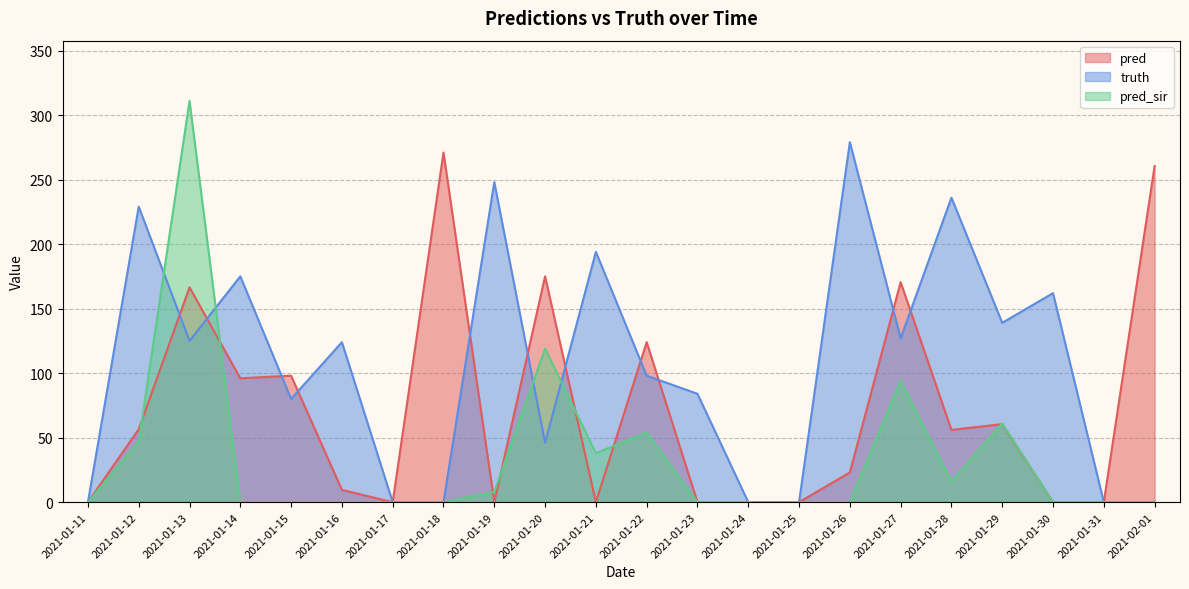

What is the total value across all series at 2021-01-16?

133.5